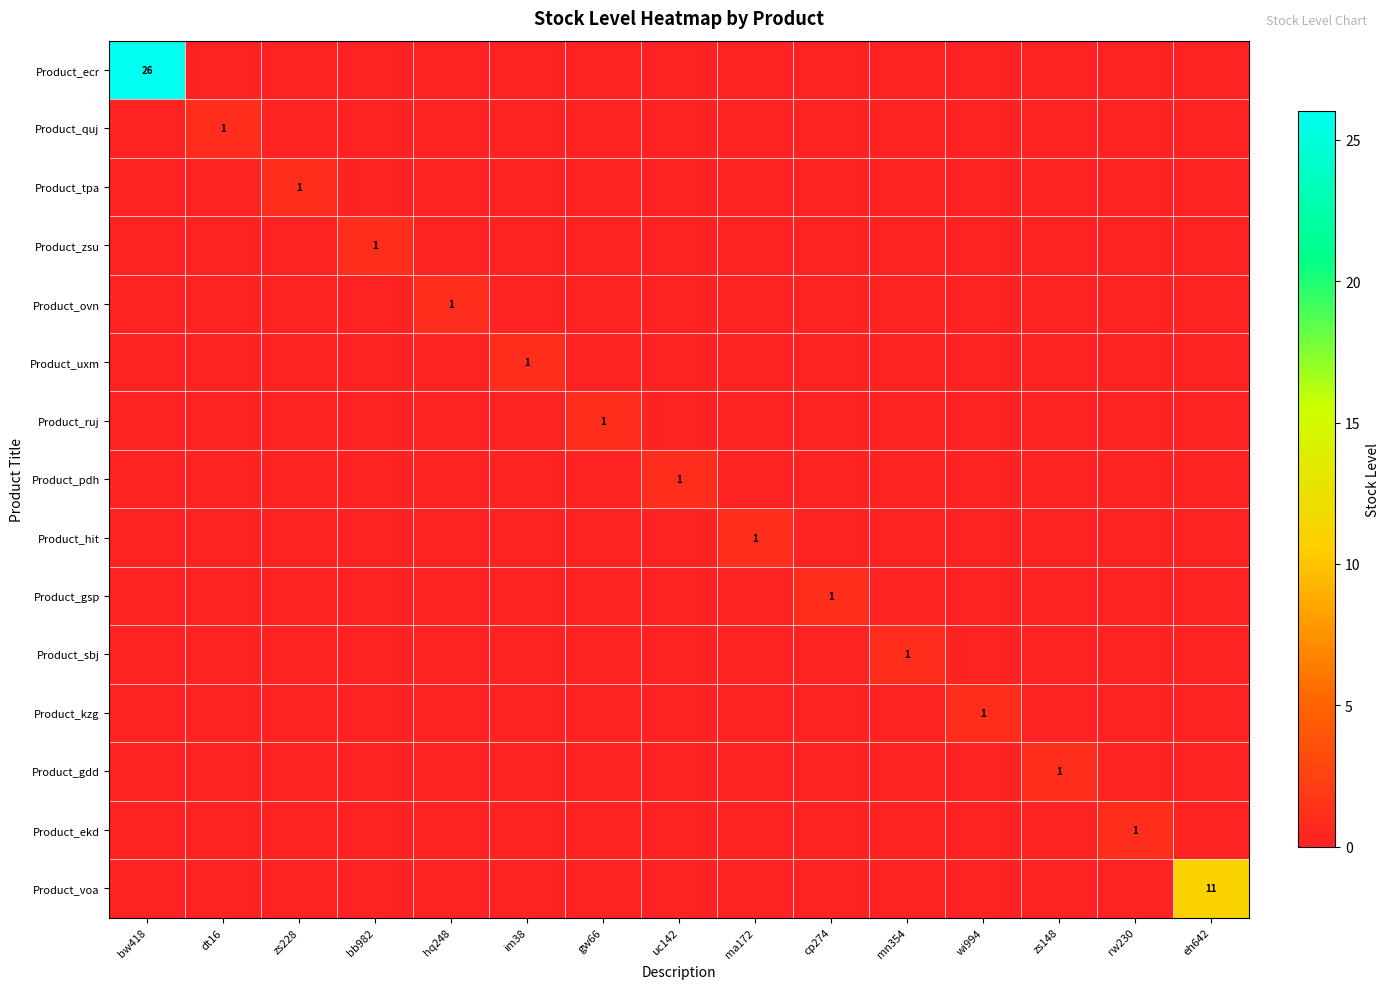

Count the number of categories in the chart.

15